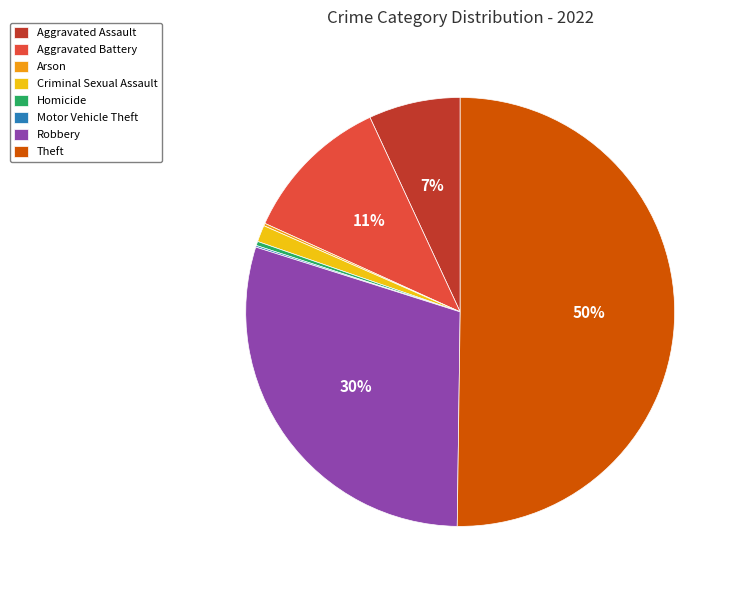

Which has a higher value, Aggravated Battery or Aggravated Assault?

Aggravated Battery